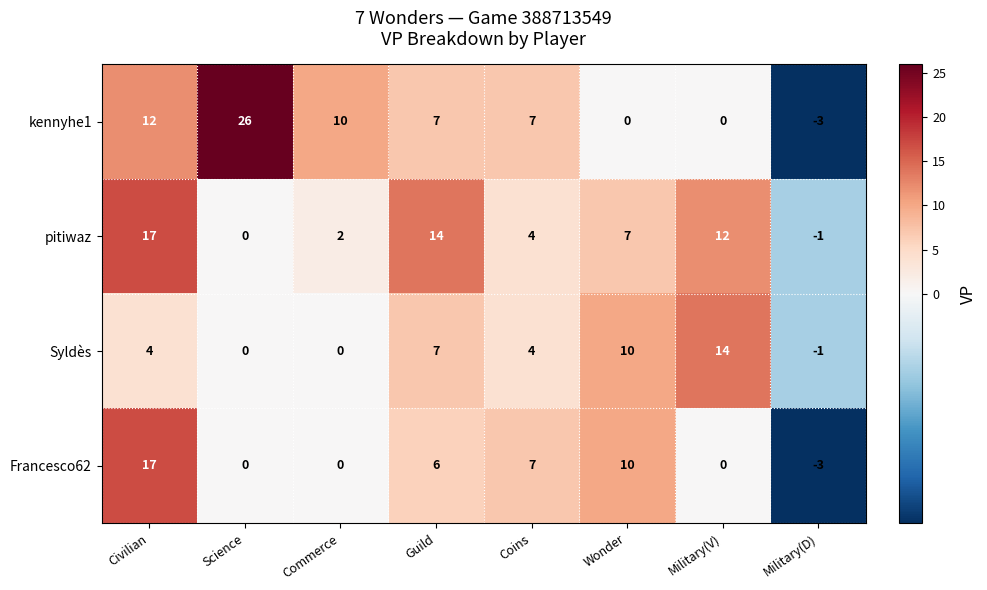

Which label corresponds to the largest value in the chart?

Science